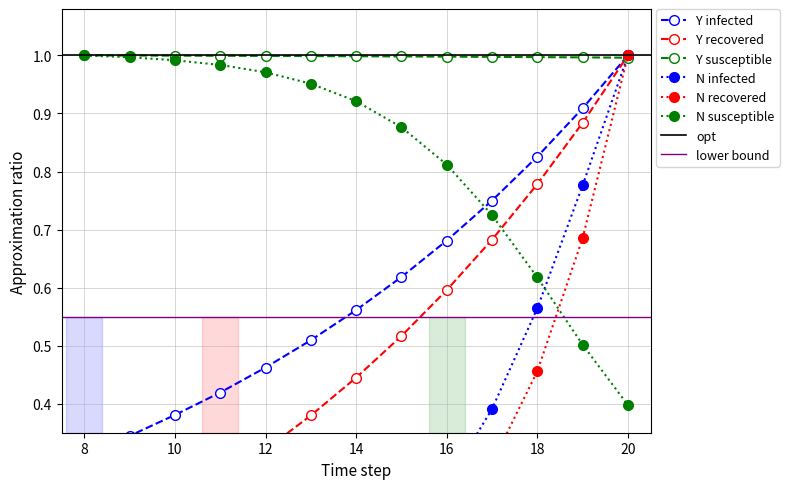

What is the sum of the N recovered values at 20 and 9?

1.0